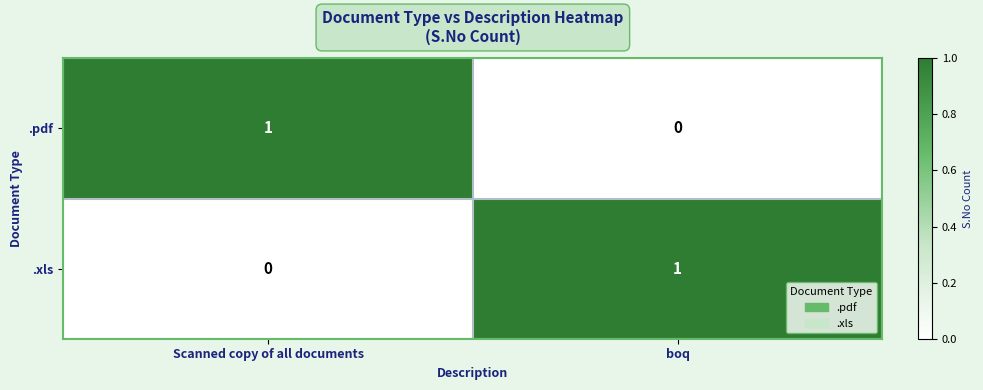

Rank the categories by .xls value from lowest to highest.

Scanned copy of all documents, boq